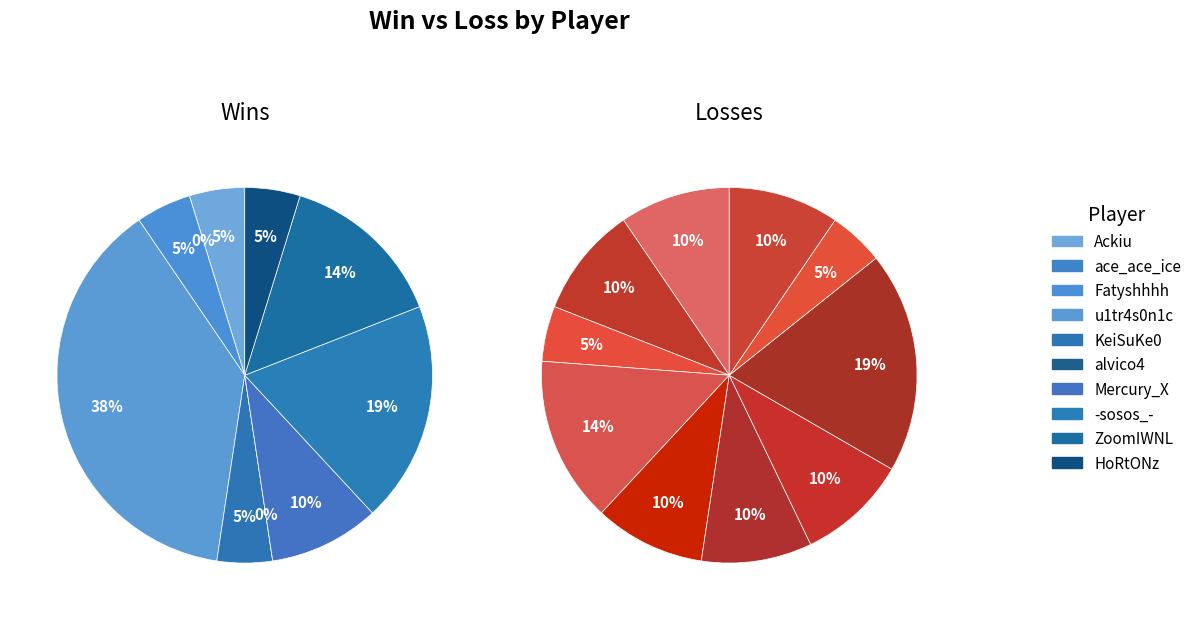

Which category has the biggest portion of the pie?

u1tr4s0n1c